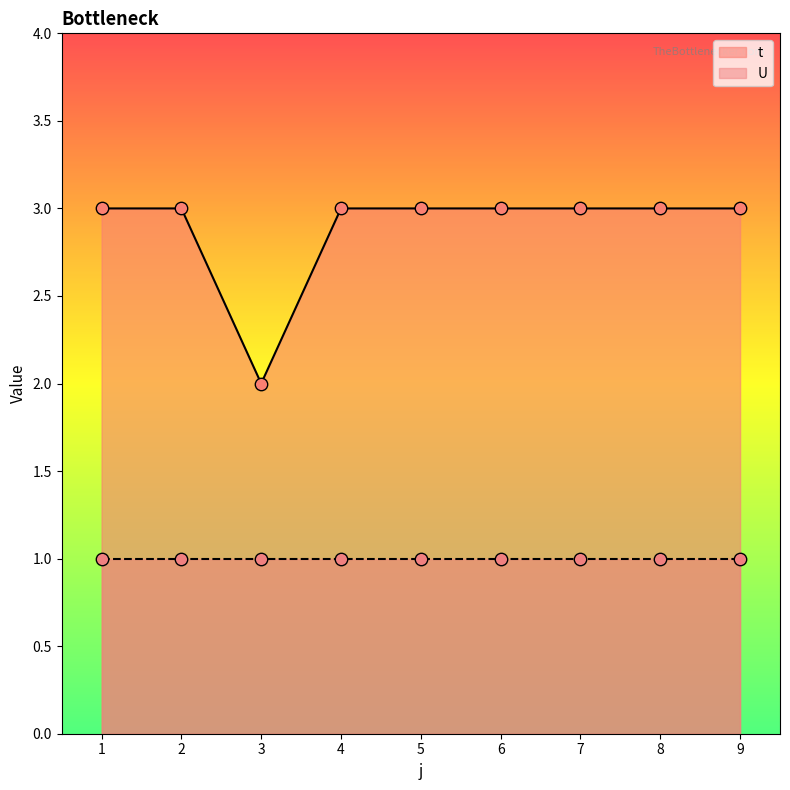

Which has a higher value, 5 or 8?

5